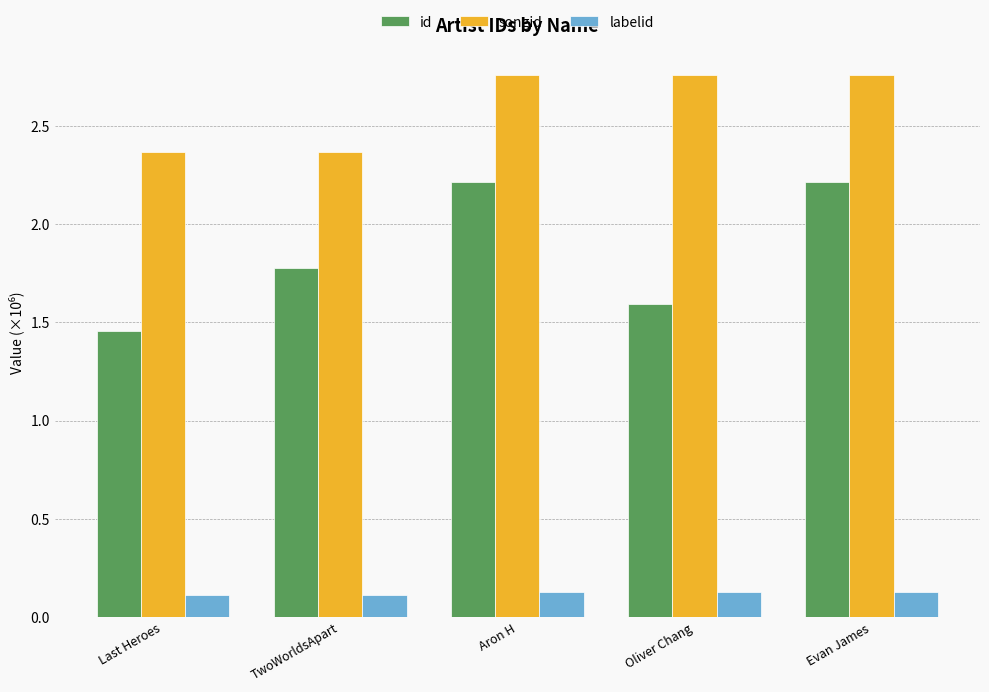

How many bars are there in total?

15